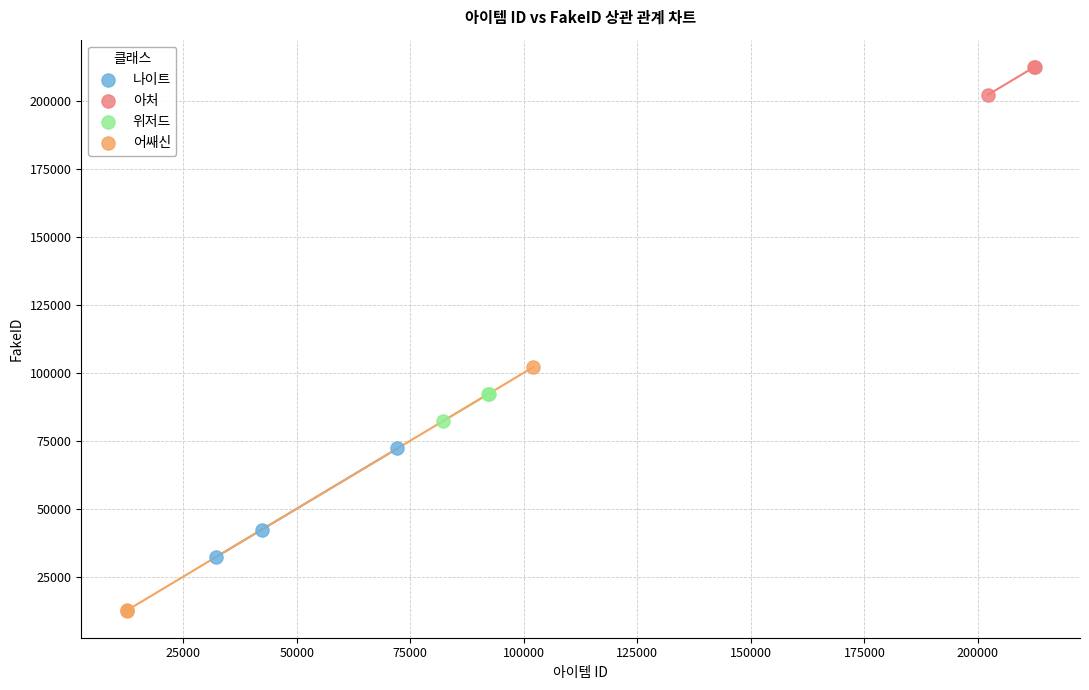

Which series contains the lowest Y value?

어쌔신